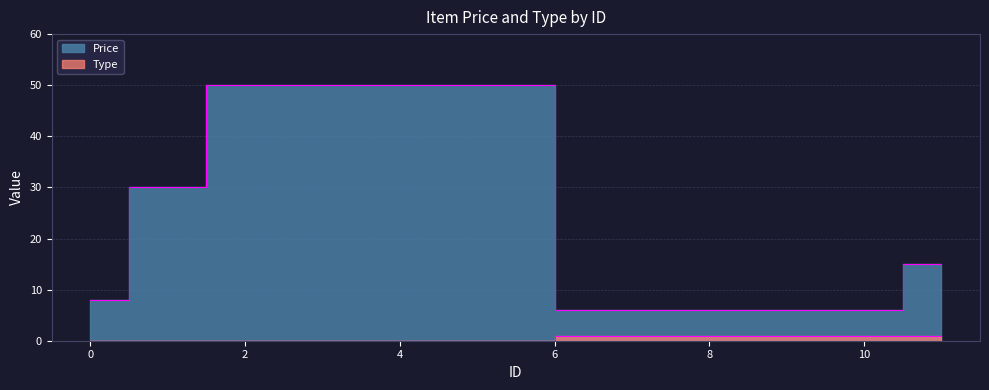

What is the value of the Type point at the 4th from the left?

1